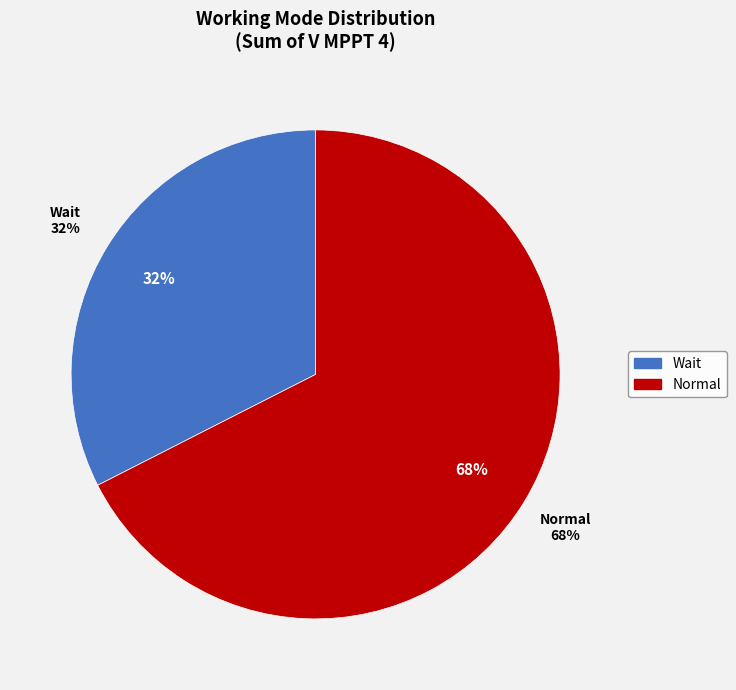

Which slice is the largest?

Normal